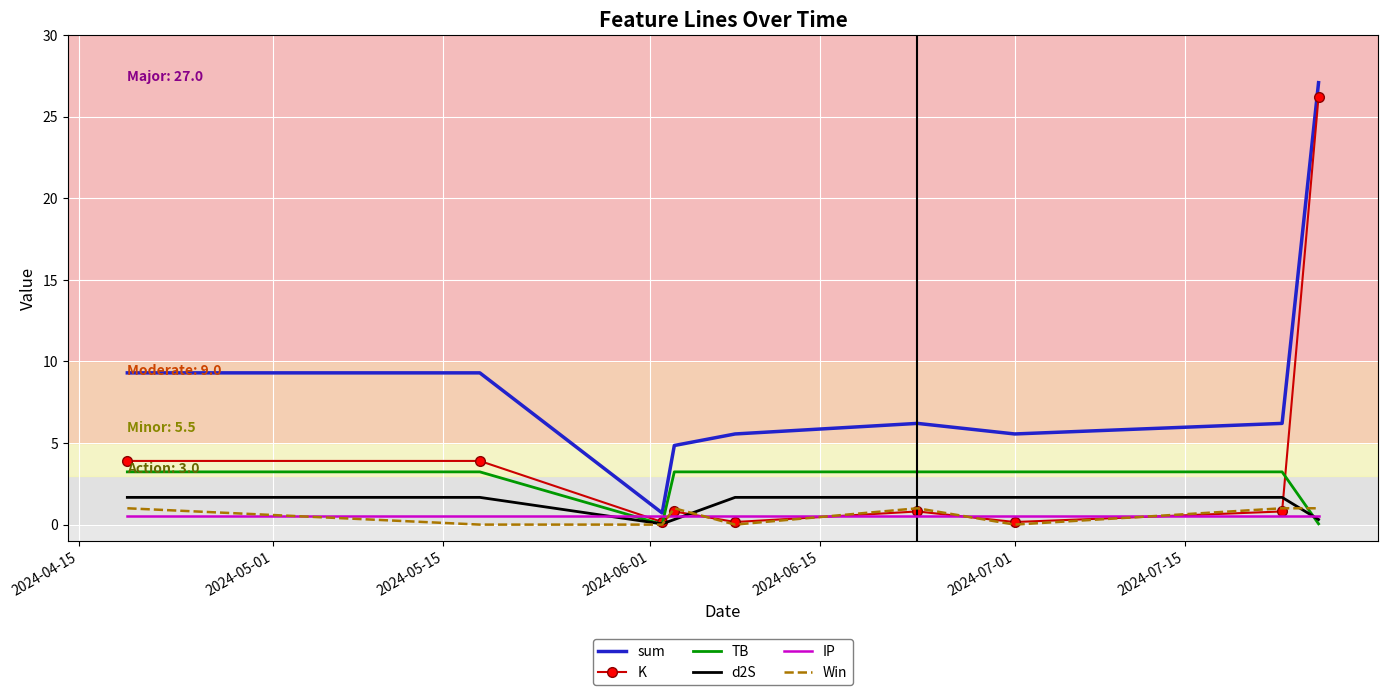

Count the number of data series in this chart.

6